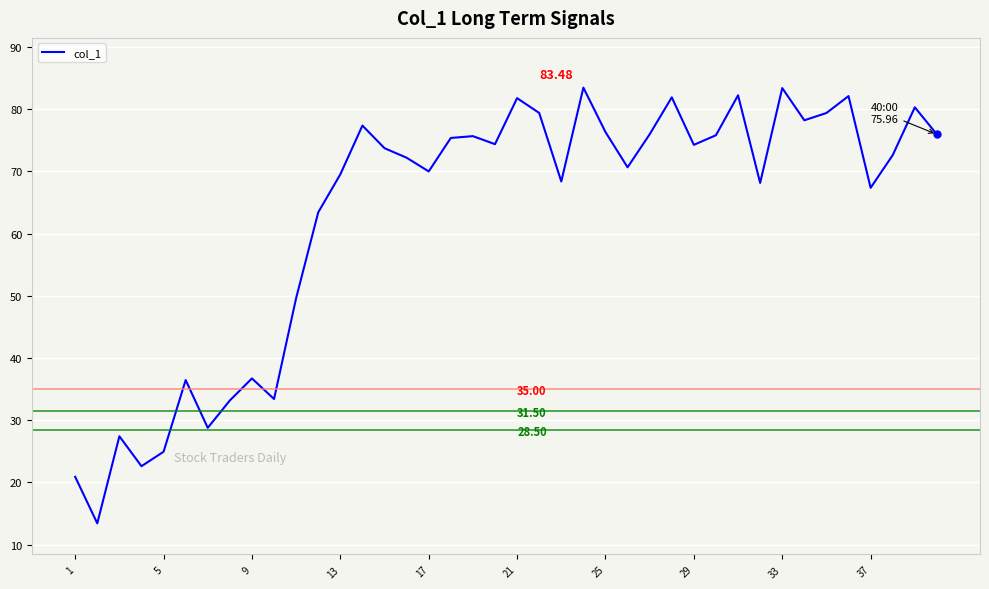

True or false: there are more than 0 points higher than both neighbors.

True